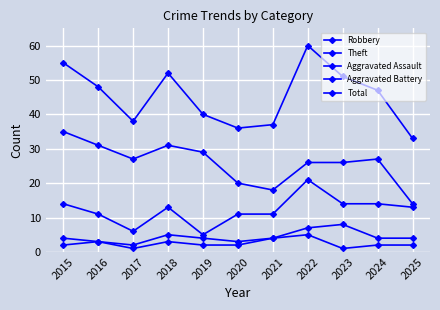

At which category does the chart reach its minimum across all series?

2017